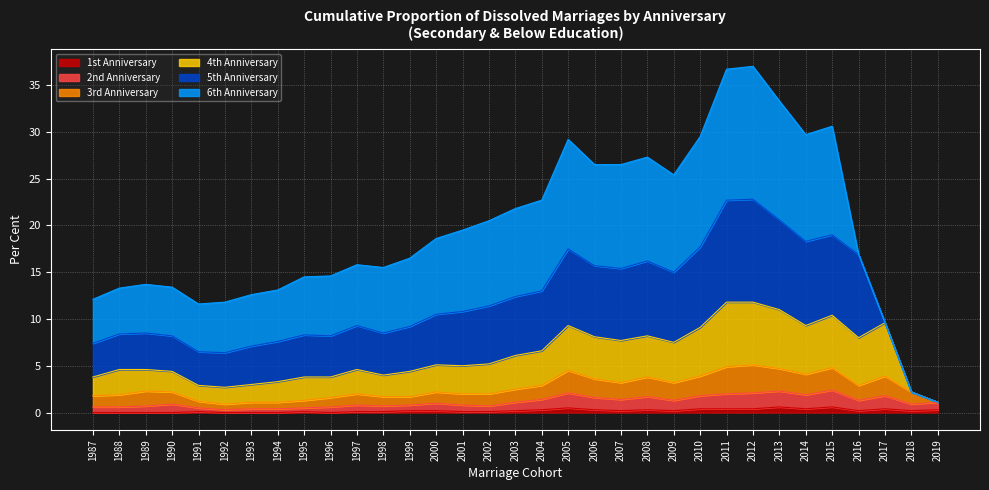

True or false: 1st Anniversary has a value of 0.3 at 2018.

False